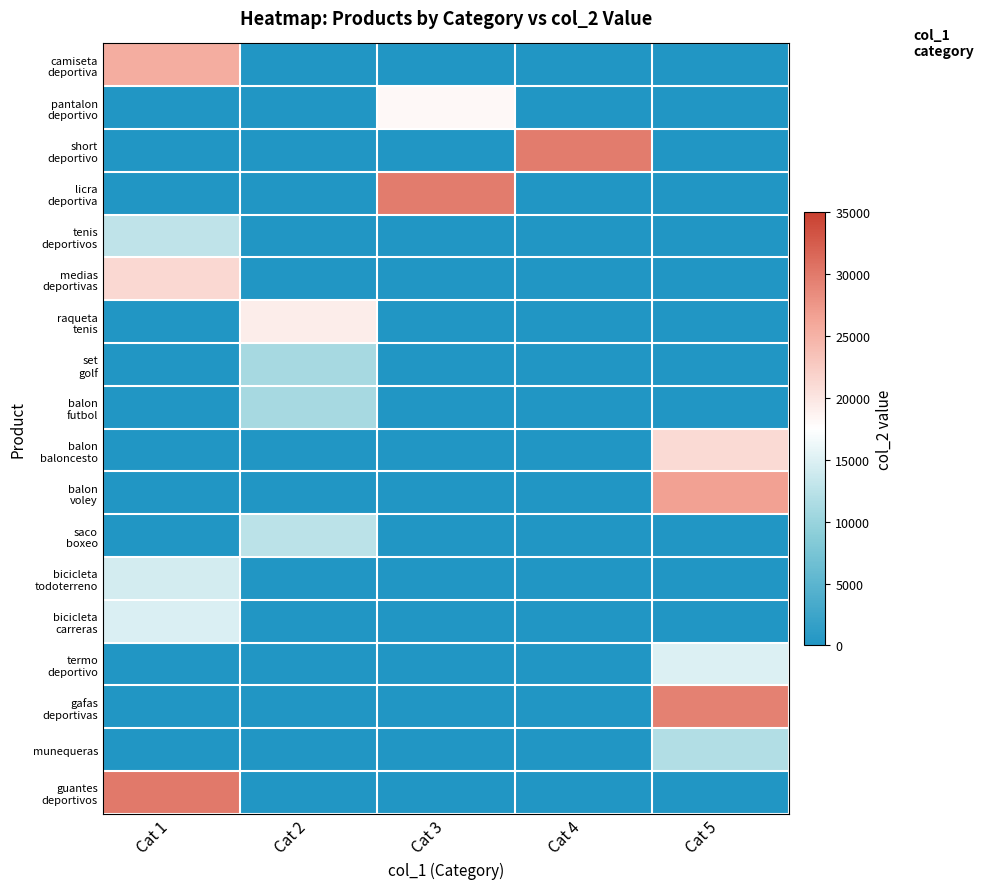

How many series are shown in this chart?

18